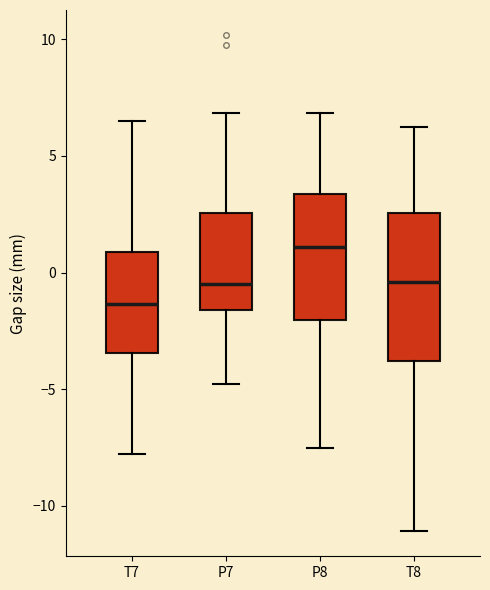

Which box has the lowest median line?

T7